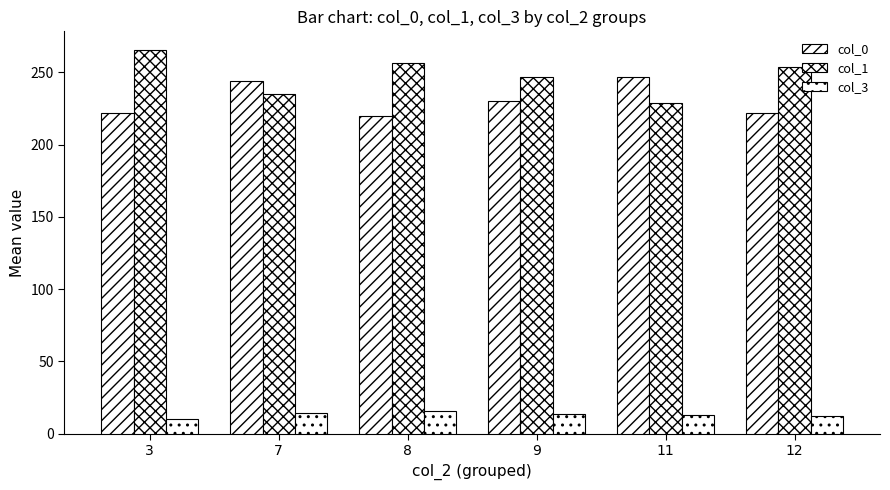

What is the difference between the second highest and second lowest values in the col_3 series?

1.9